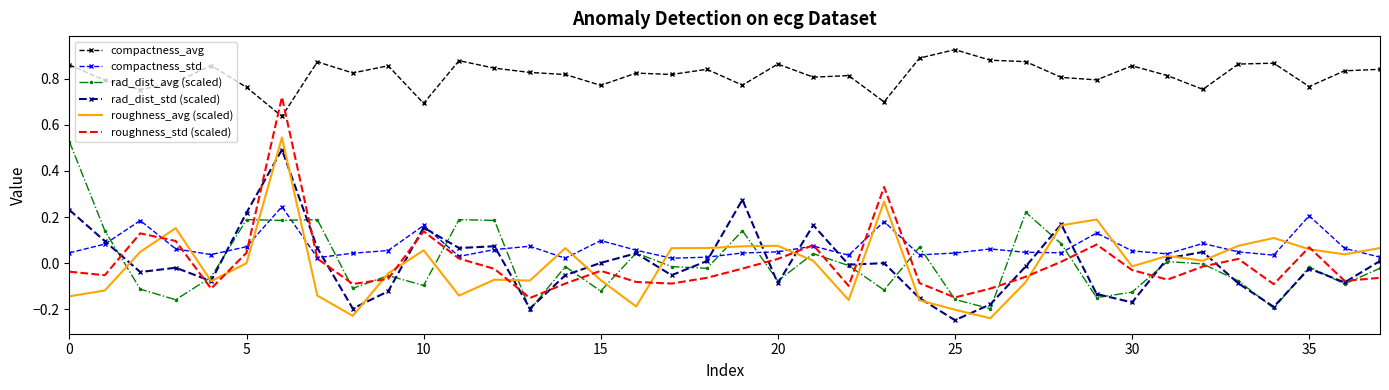

Which series has the widest spread of values?

roughness_std (scaled)